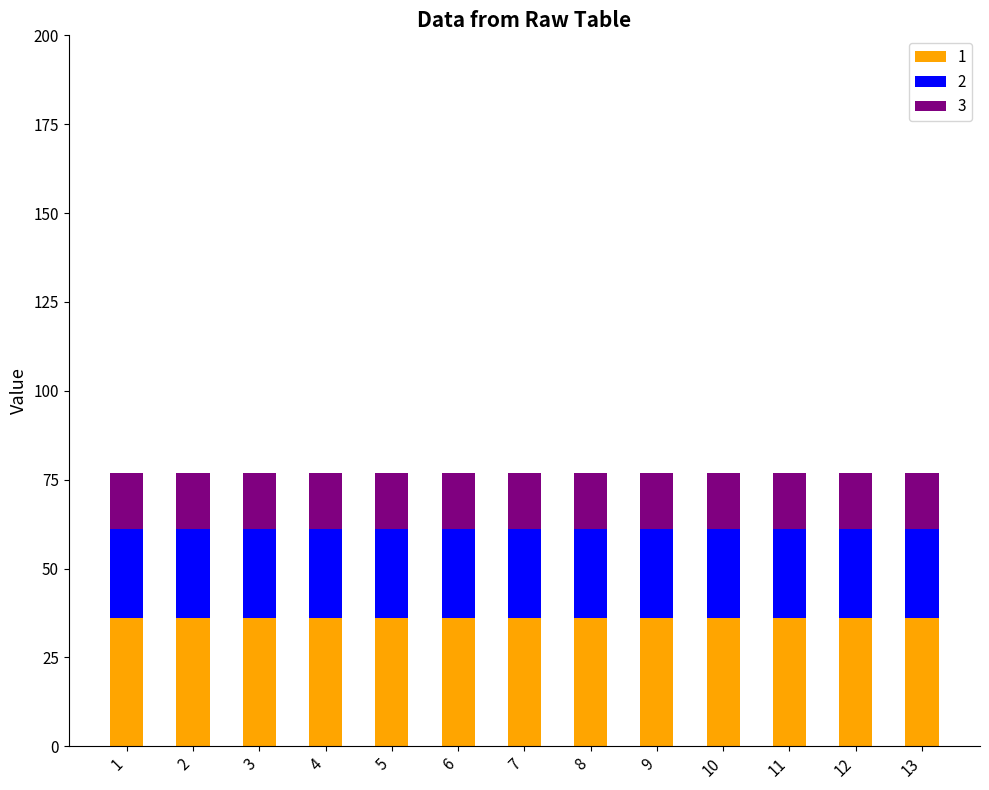

What is the sum of all 1 values?

468